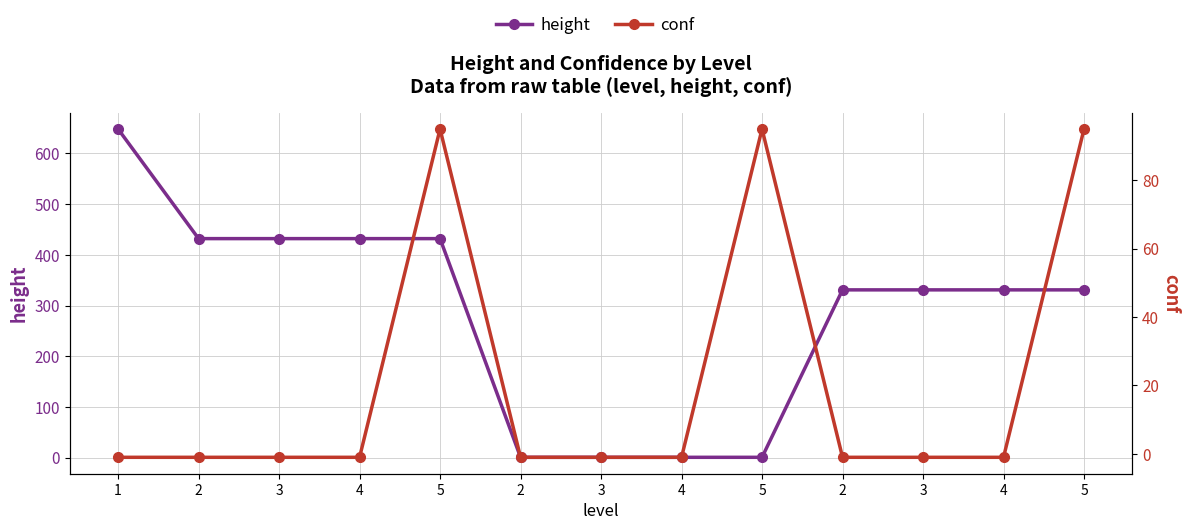

Which has a higher value, 4 or 1?

1